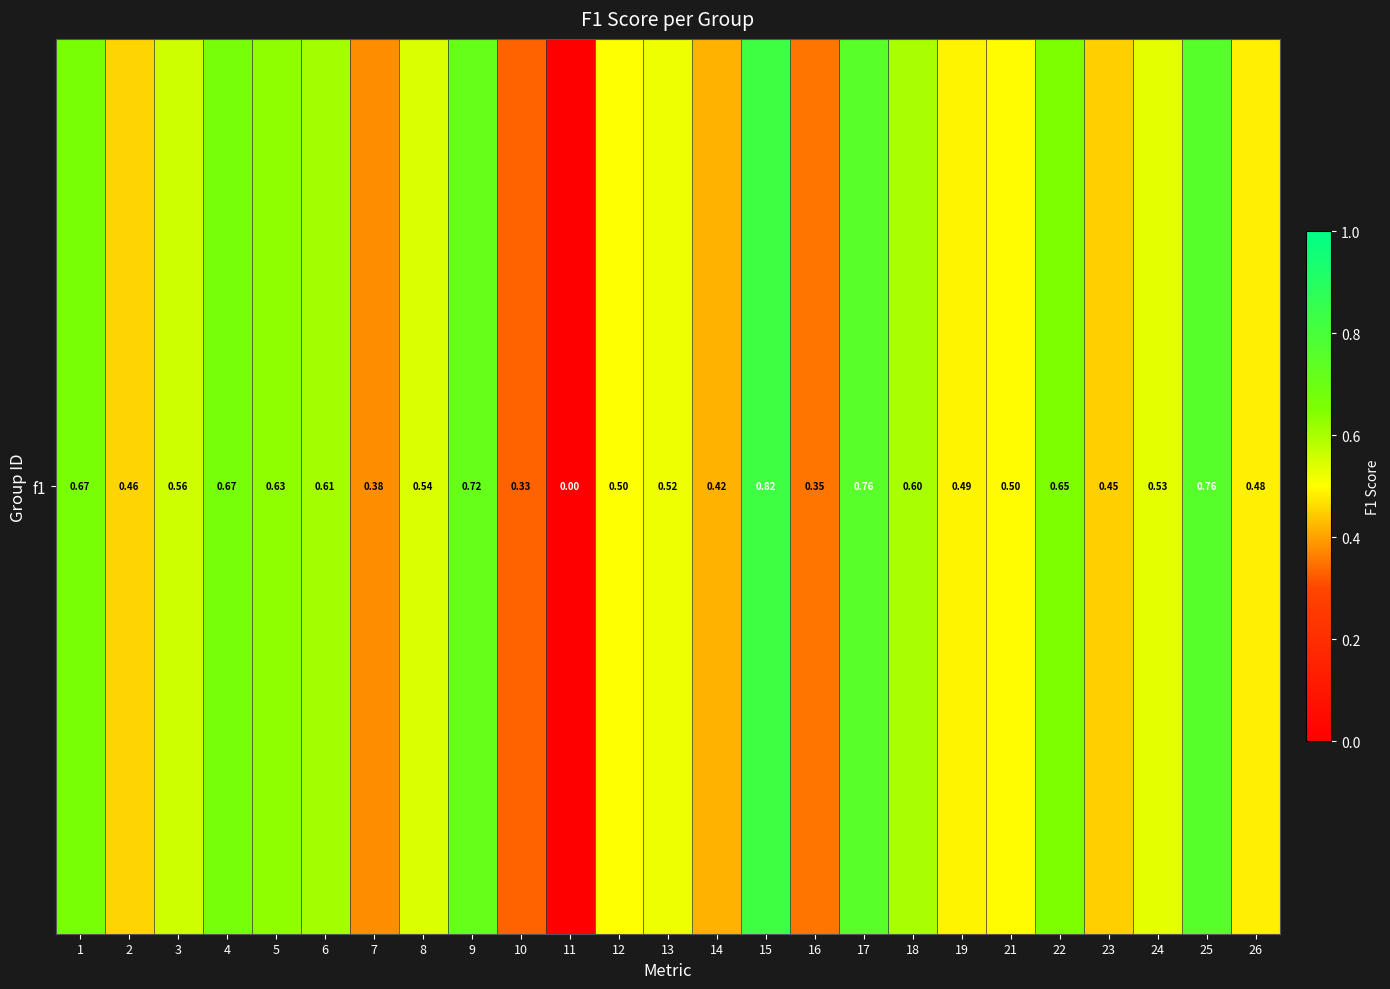

At which label is the value closest to 0?

11